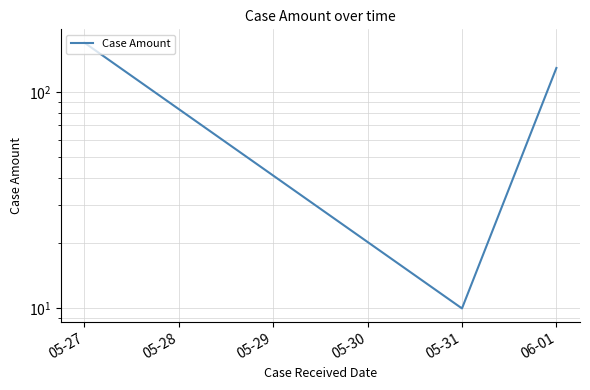

Is it true that the value at 06-01 is 223.9?

False